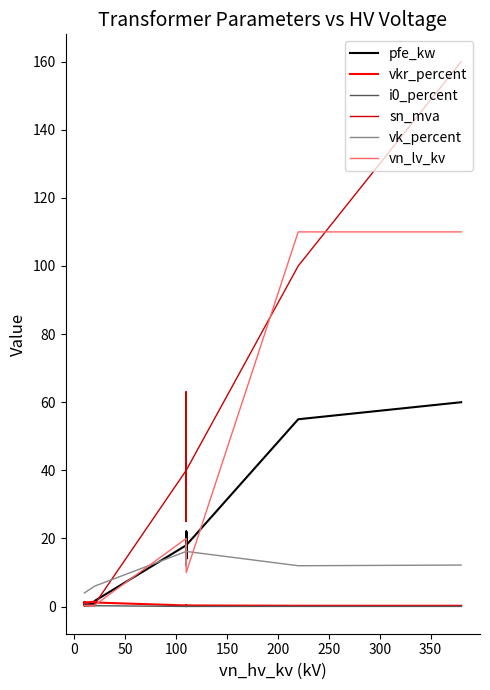

Is it true that vn_lv_kv equals 0.2 at 200?

False